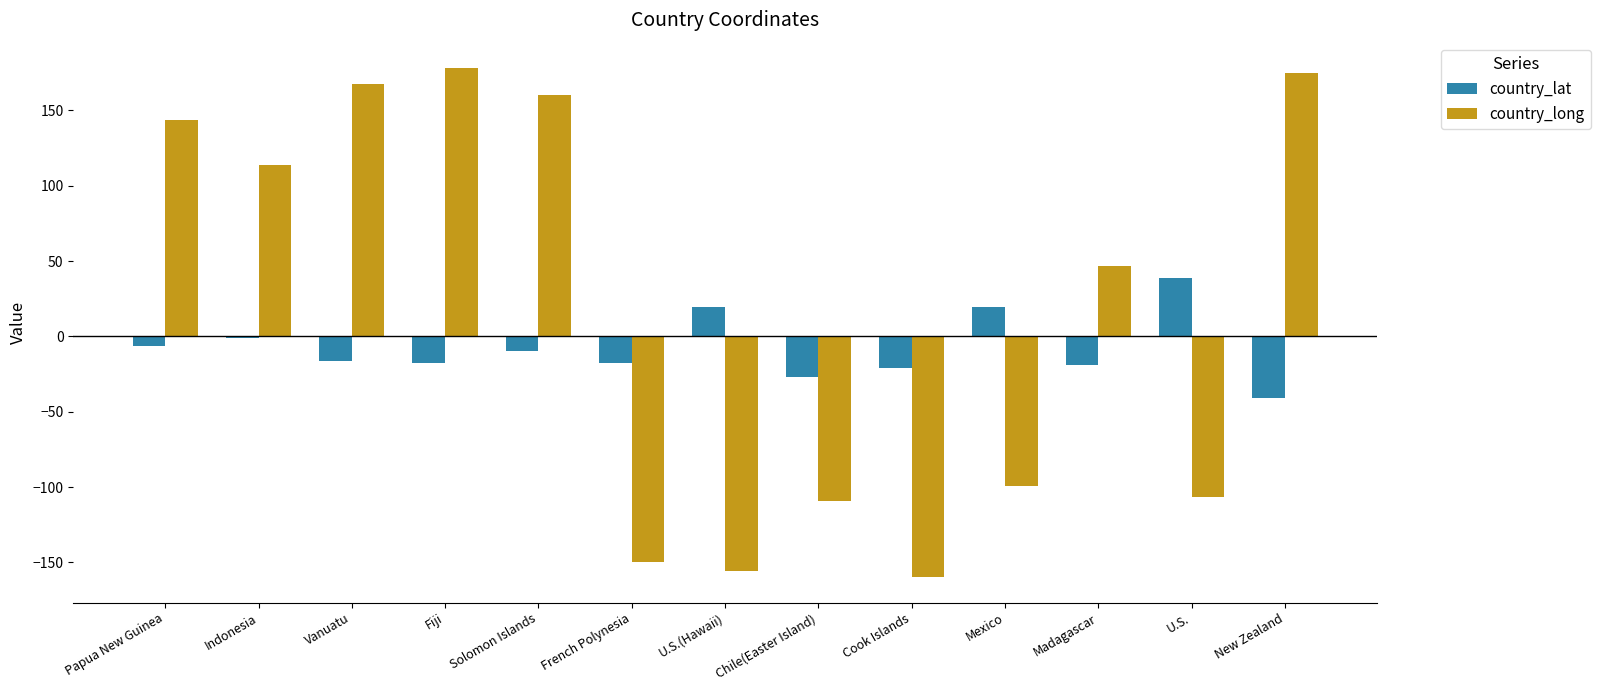

Which series has the largest range (max minus min)?

country_long